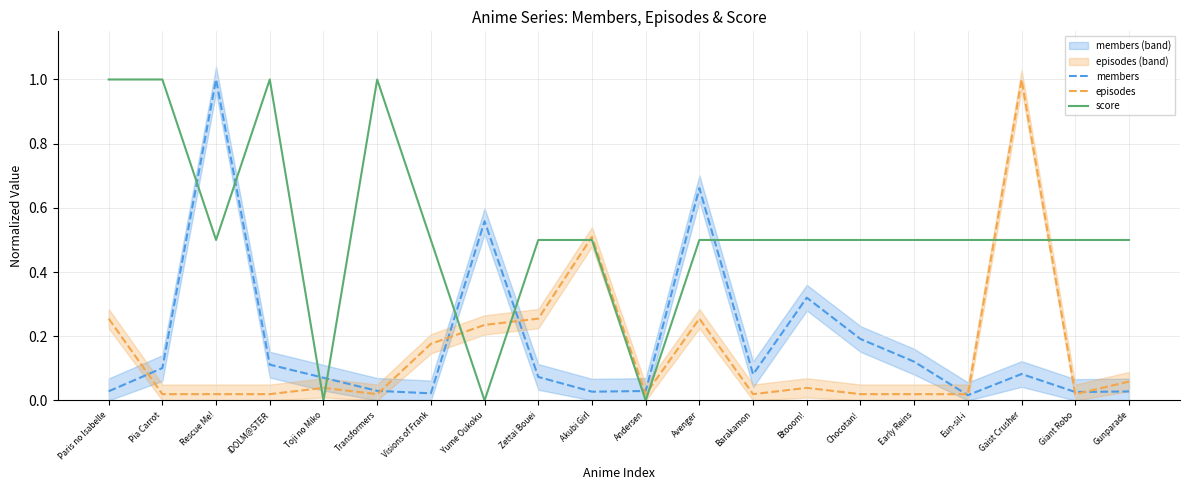

Which label corresponds to the smallest value in the chart?

Toji no Miko